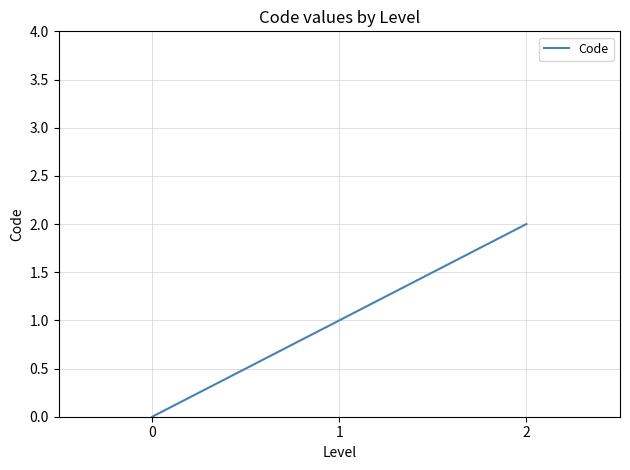

What is the difference between the values at 1 and 2?

1